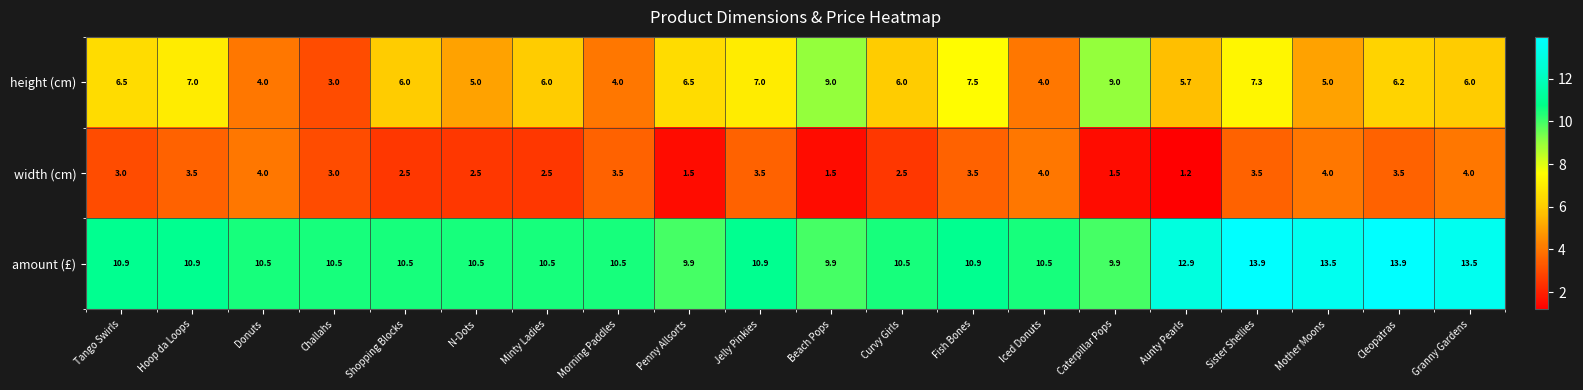

Which series has the largest total across all categories?

amount (£)